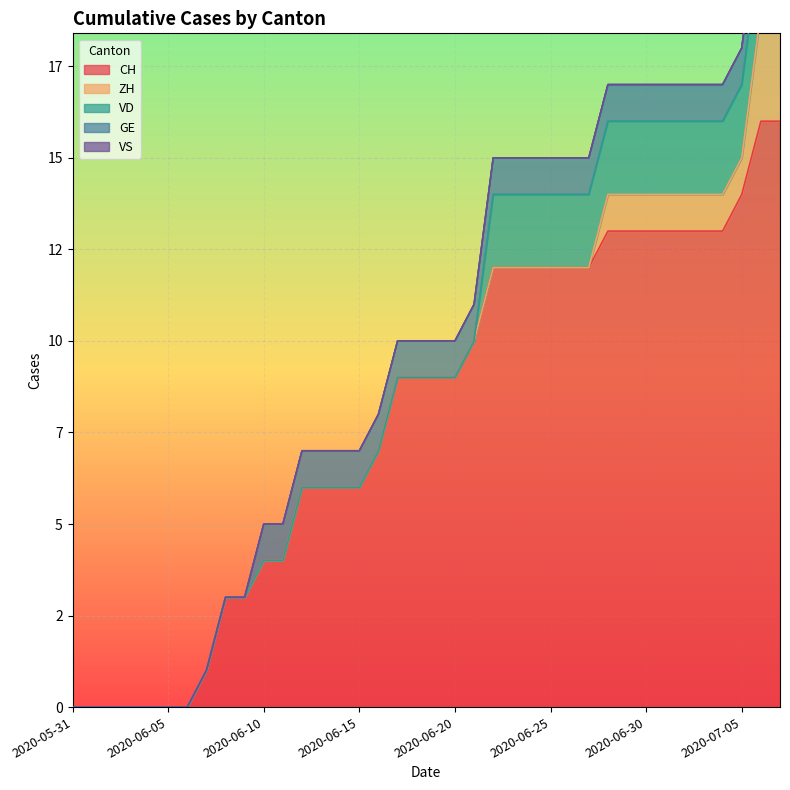

Between 2020-06-01 and 2020-06-28, which series saw the biggest shift?

CH